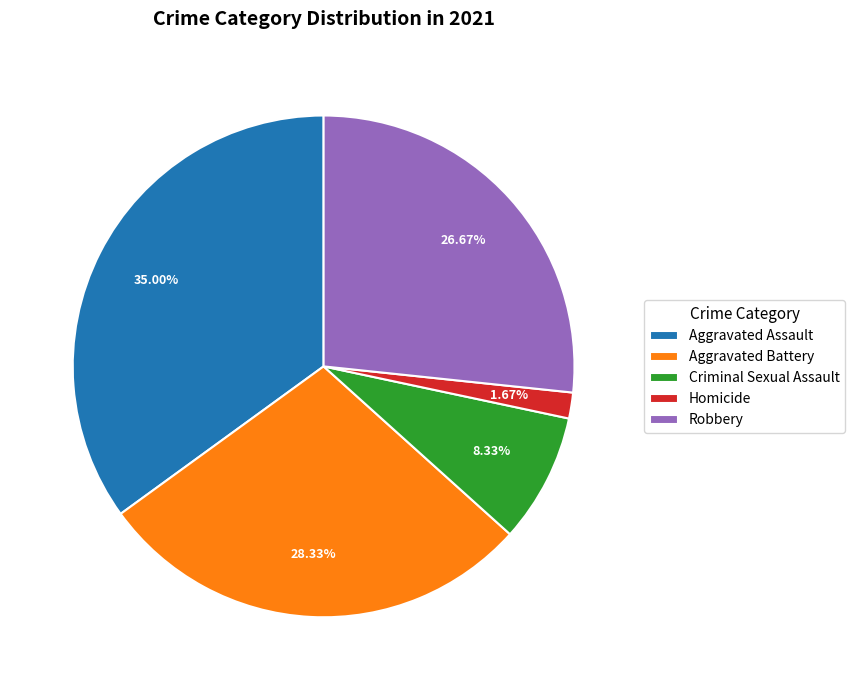

True or false: Criminal Sexual Assault accounts for 2% of the total.

False